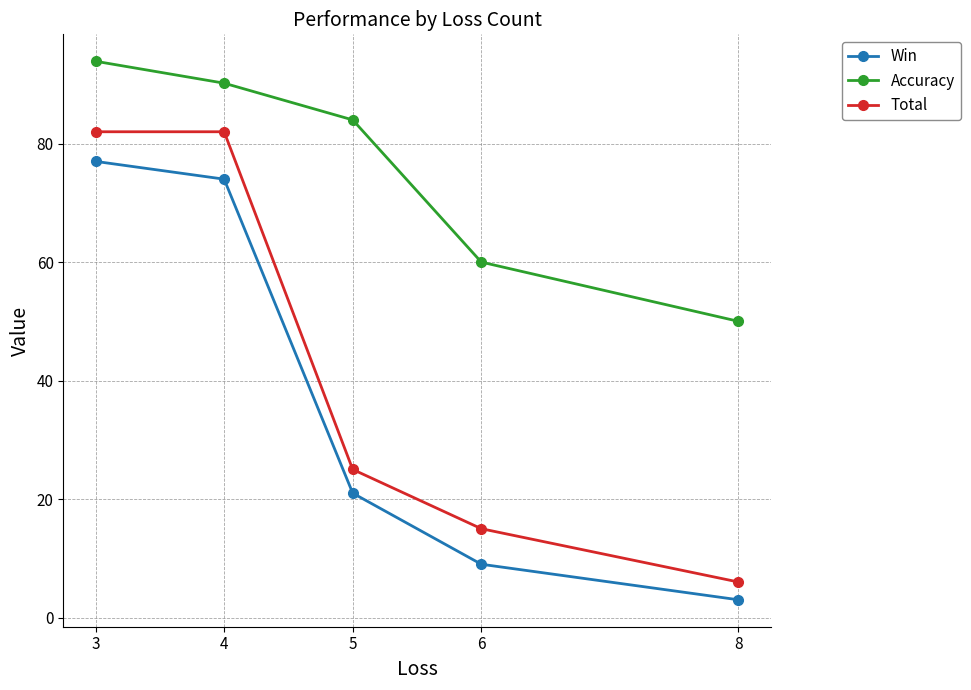

What is the difference between the second highest and second lowest values in the Total series?

67.0